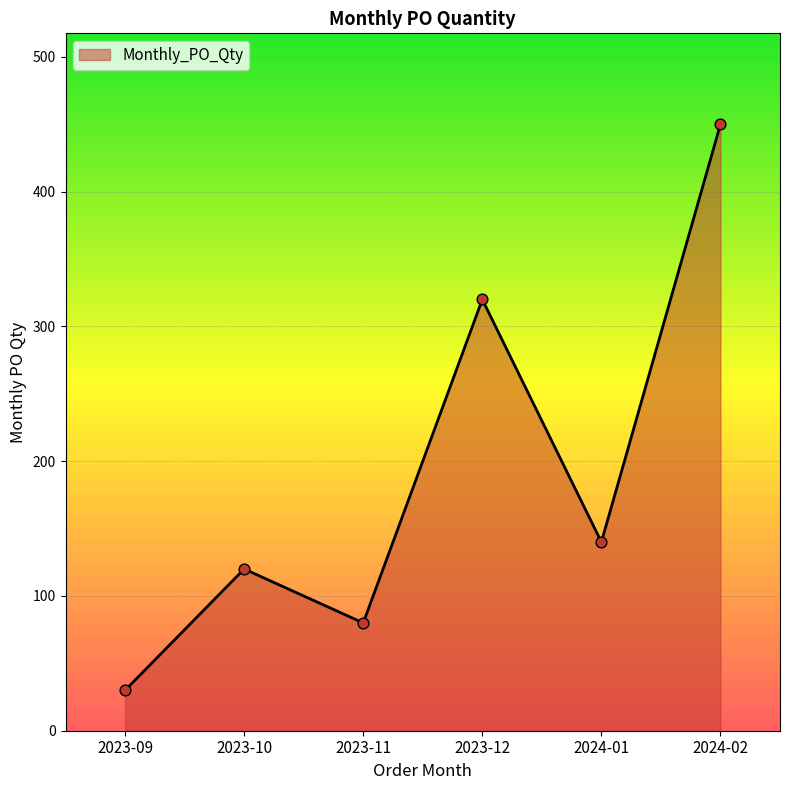

What is the ratio of the value at 2023-11 to the value at 2023-10?

0.7